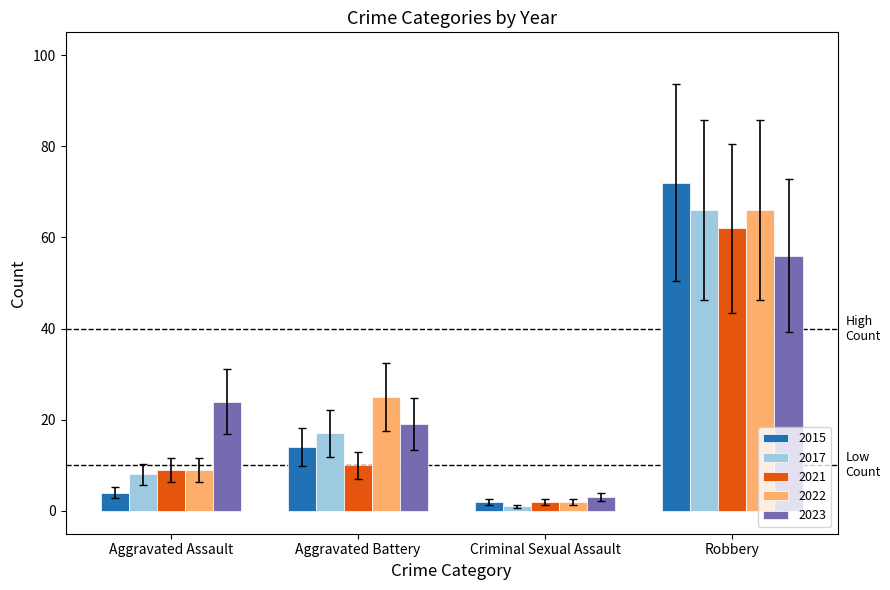

Reading left to right, list all the values displayed in this chart.

2015: Aggravated Assault=4	Aggravated Battery=14	Criminal Sexual Assault=2	Robbery=72
2017: Aggravated Assault=8	Aggravated Battery=17	Criminal Sexual Assault=1	Robbery=66
2021: Aggravated Assault=9	Aggravated Battery=10	Criminal Sexual Assault=2	Robbery=62
2022: Aggravated Assault=9	Aggravated Battery=25	Criminal Sexual Assault=2	Robbery=66
2023: Aggravated Assault=24	Aggravated Battery=19	Criminal Sexual Assault=3	Robbery=56